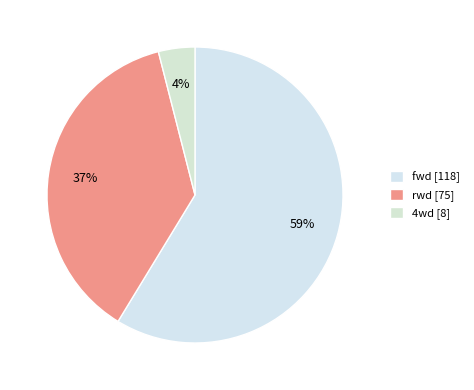

Combined, what portion of the pie is fwd and rwd?

96.0%